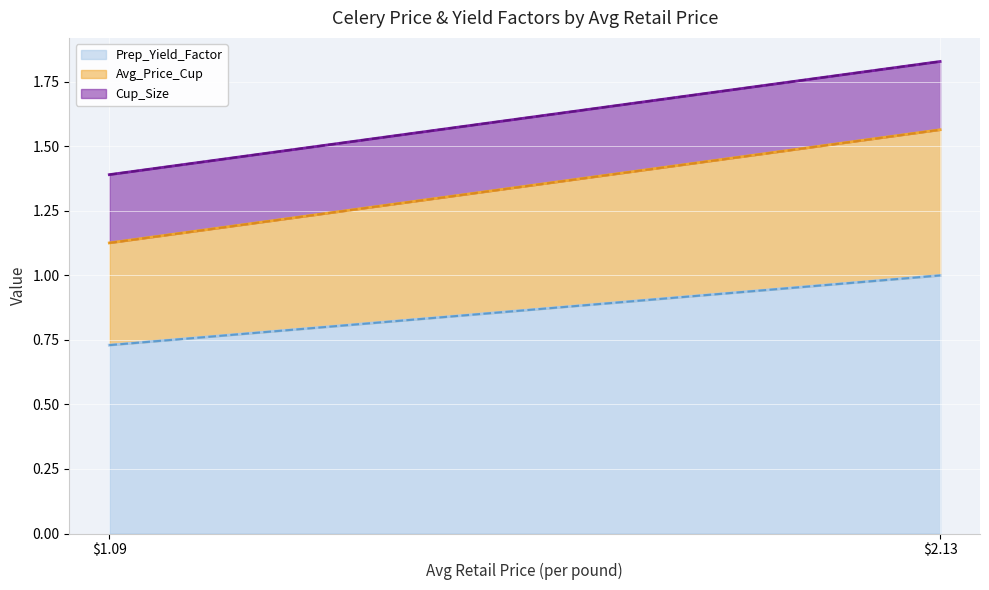

True or false: Avg_Price_Cup has a value of 0.9 at 2.1340528999.

False